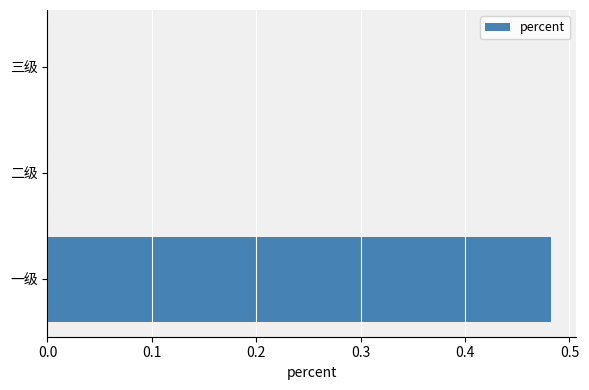

Which category has the highest value across all series?

一级